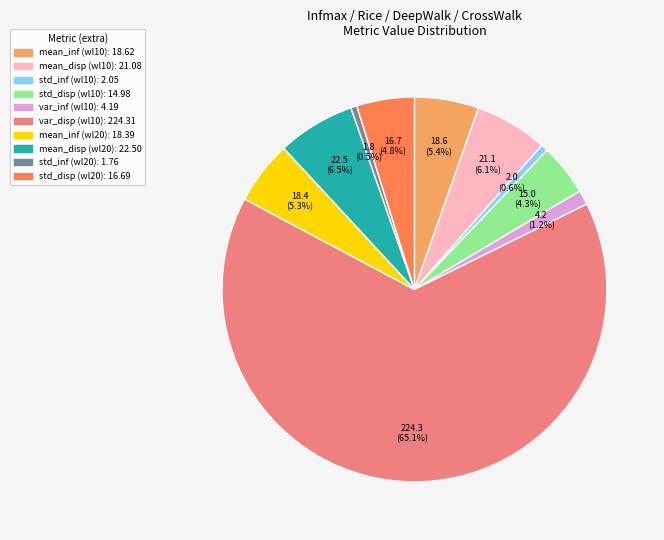

Is there a majority slice in this chart?

Yes